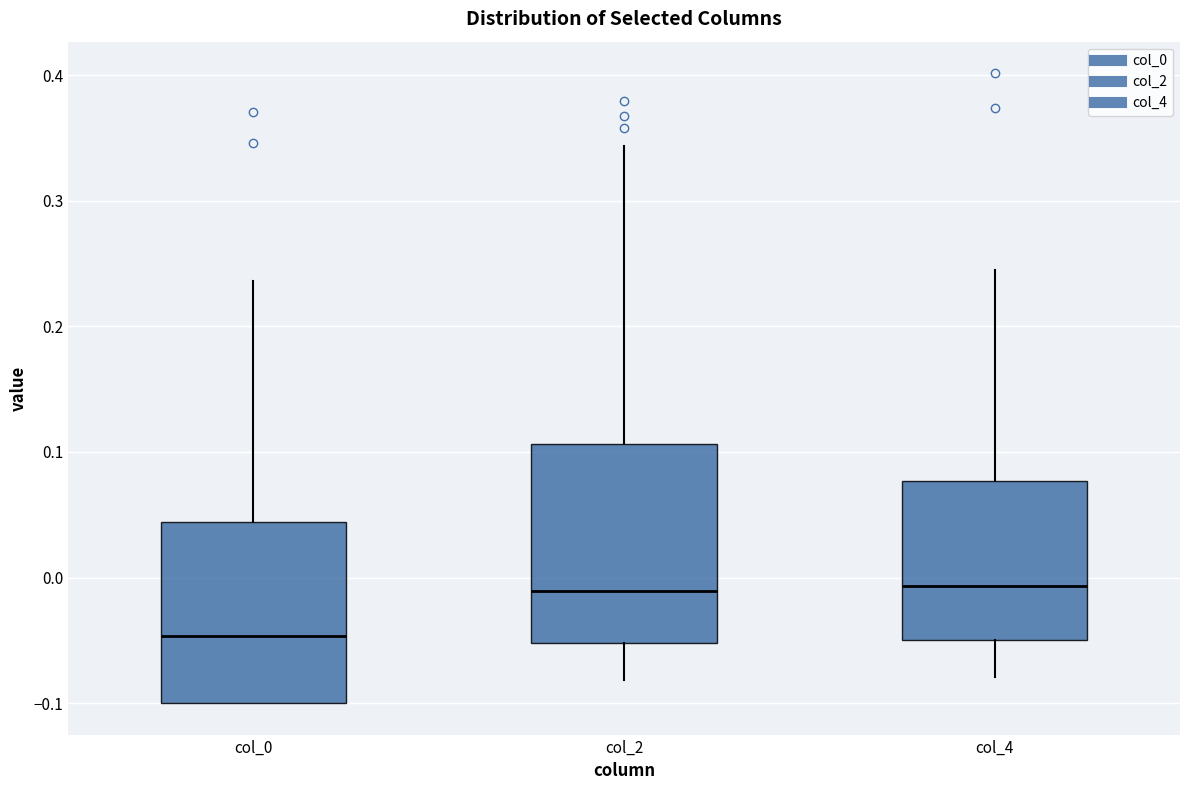

Where does the median line of the box for col_2 sit on the y-axis? The values are not printed on the chart, so give them approximately, as read against the axis.

-0.01